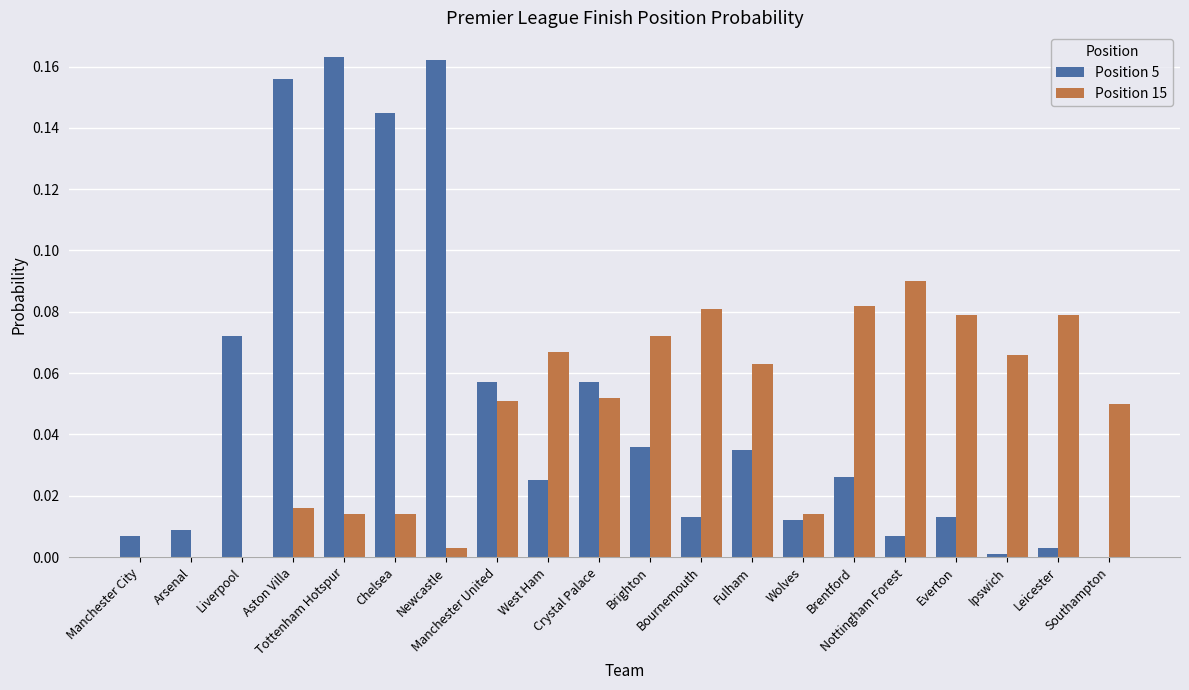

Is the value of Position 5 at Bournemouth greater than the value of Position 15 at Newcastle?

Yes